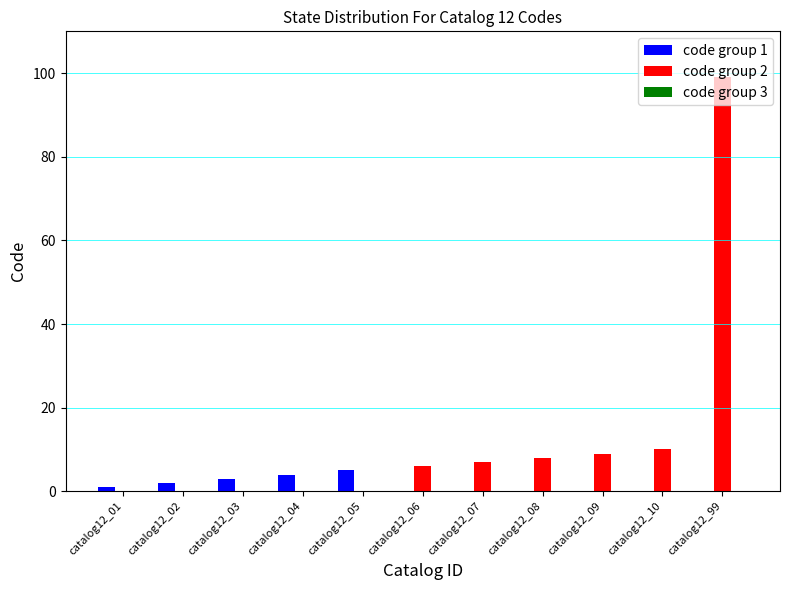

How many series are shown in this chart?

2